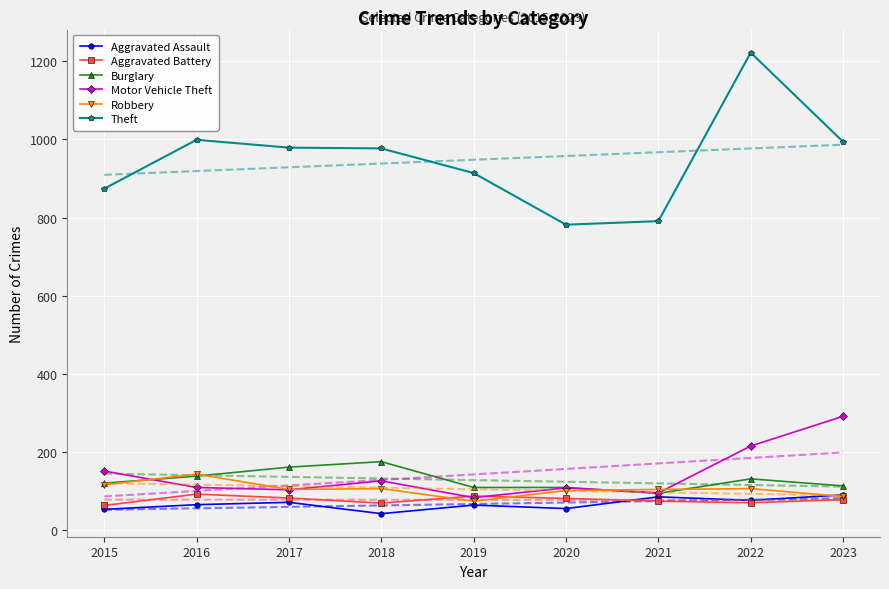

Where is the first local minimum for Robbery?

2017